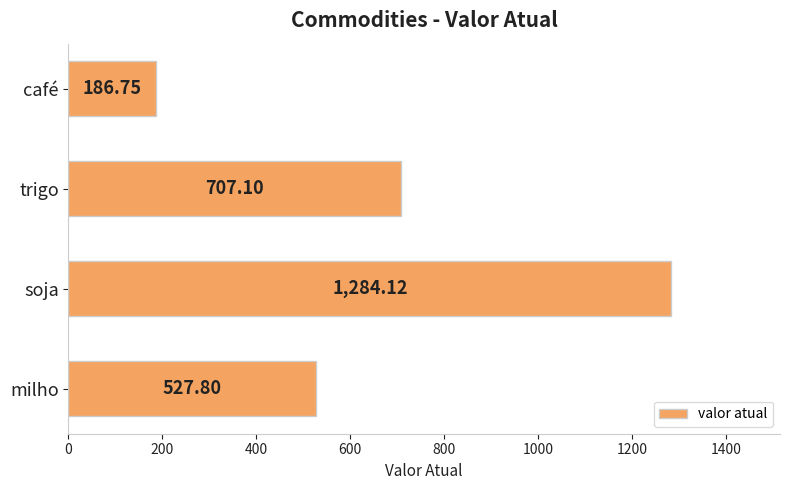

At which label is the value closest to 735?

trigo